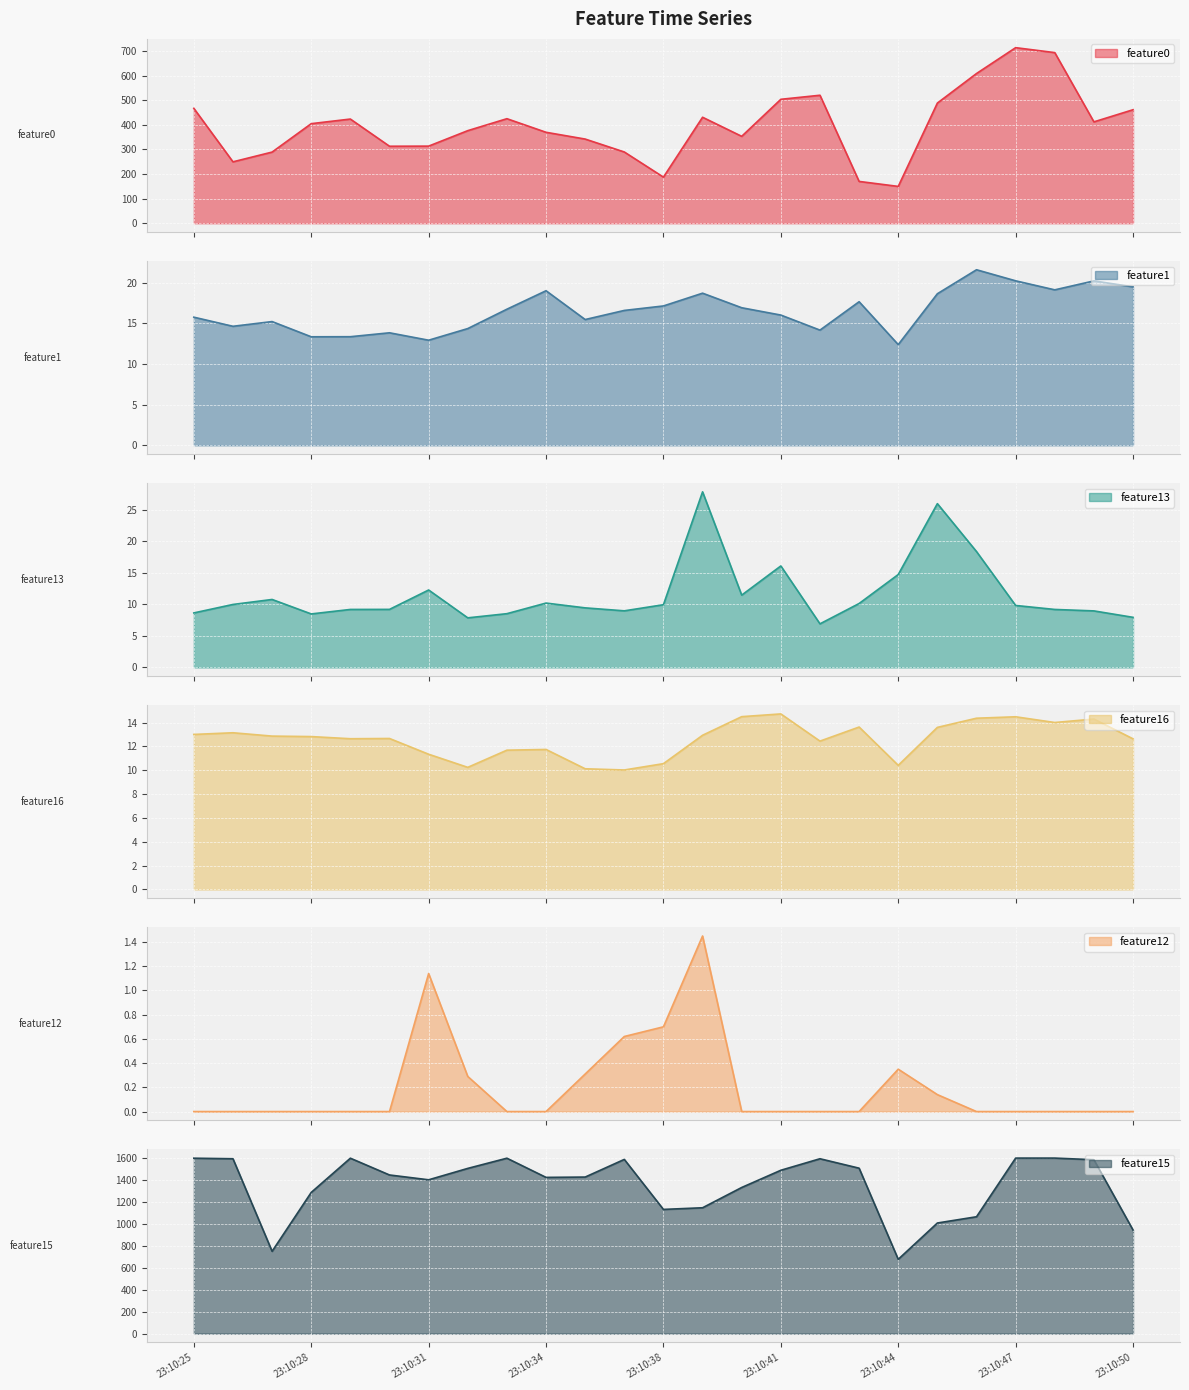

What is the value of the feature12 point at the 13th from the left?

0.7